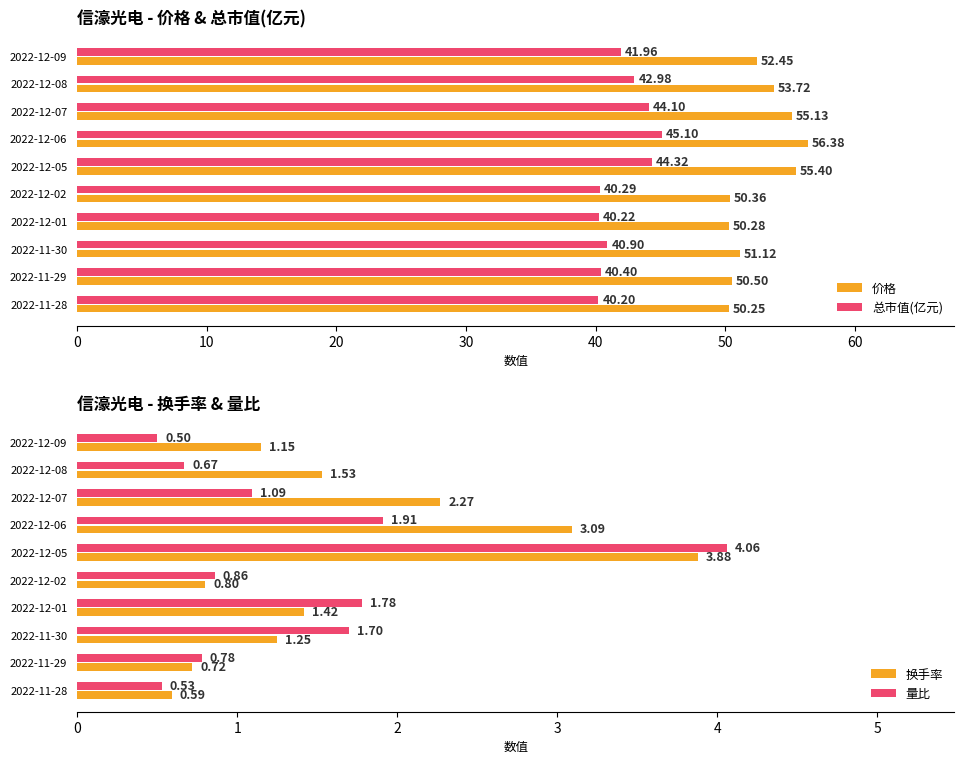

What is the average value of the 价格 series?

52.6